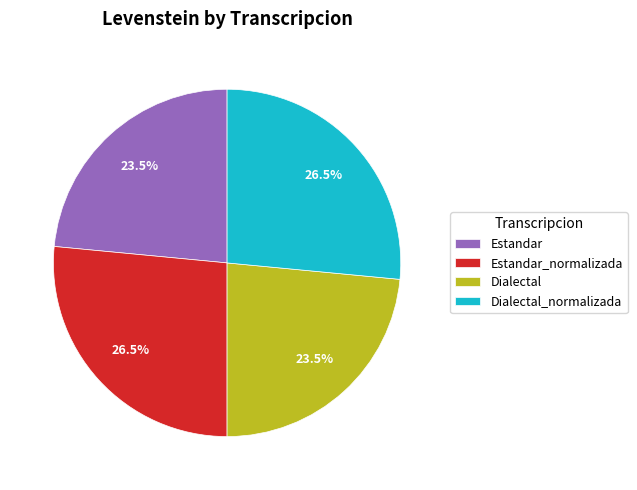

To the nearest percent, what is the average slice percentage?

25%